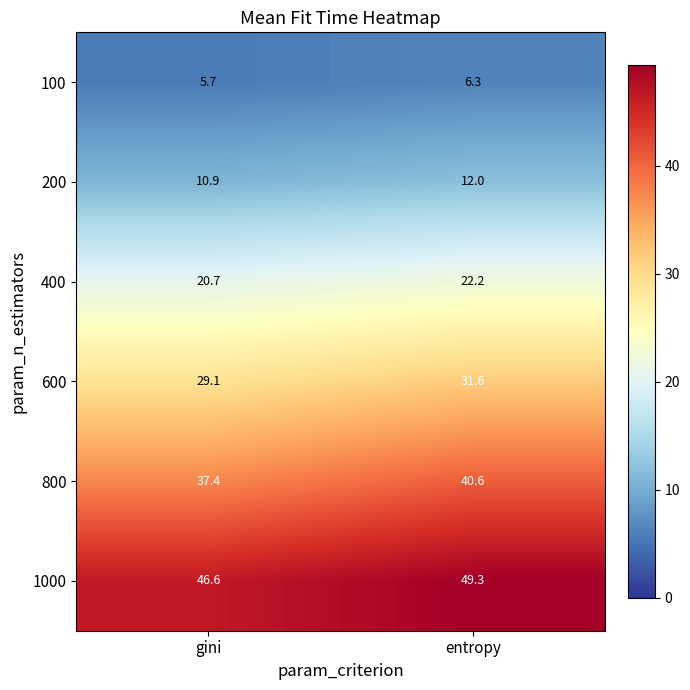

At which label is 400 closest to 21?

gini